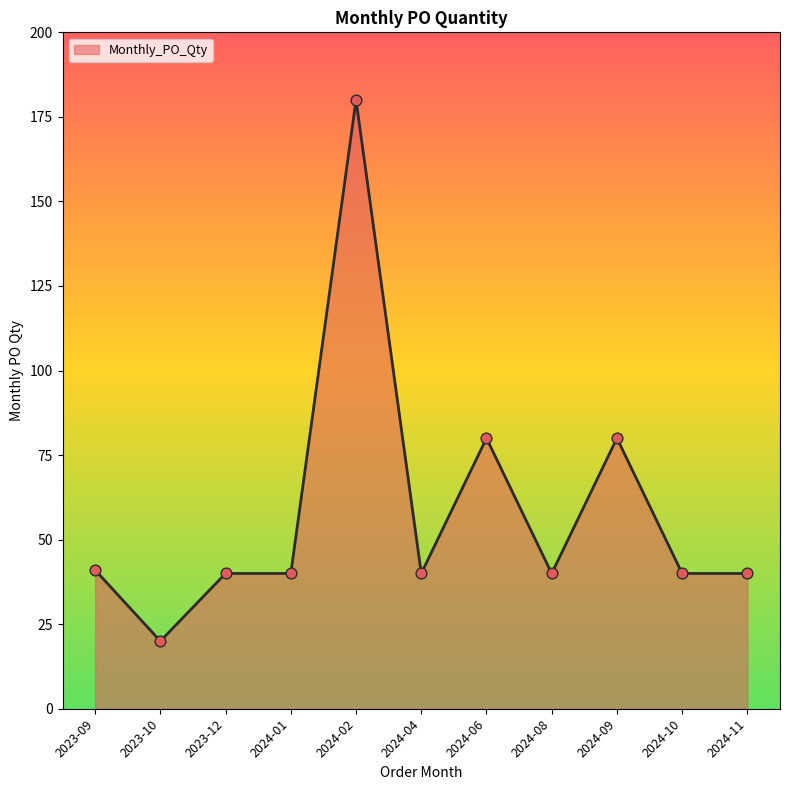

Which has a higher value, 2023-10 or 2024-11?

2024-11